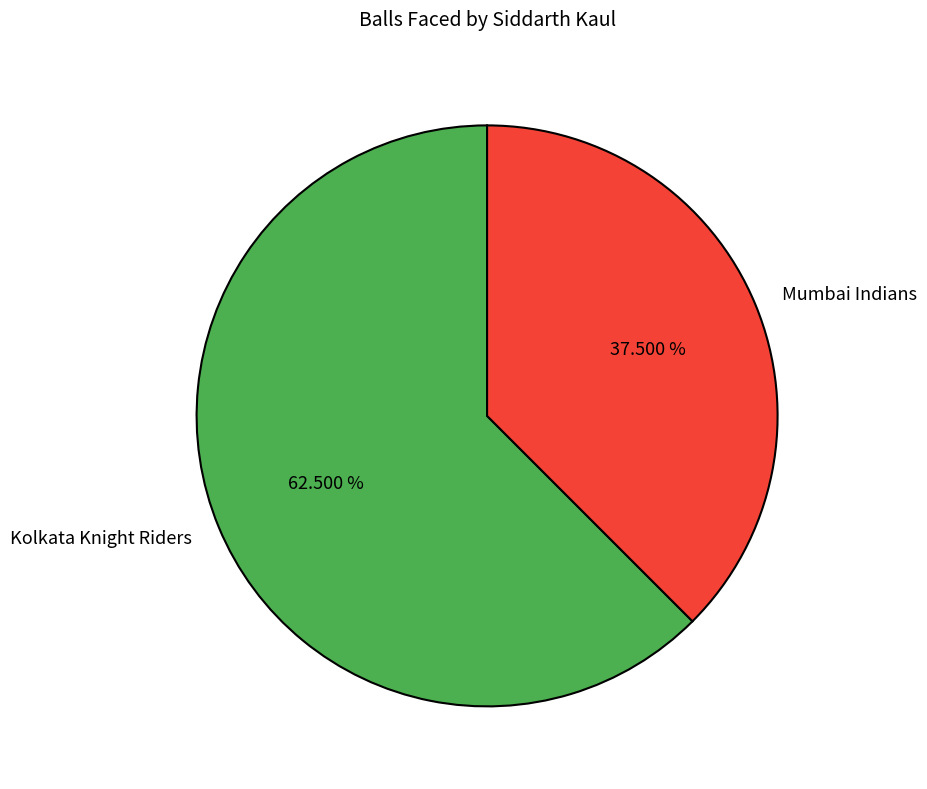

Which slice is the largest?

Kolkata Knight Riders